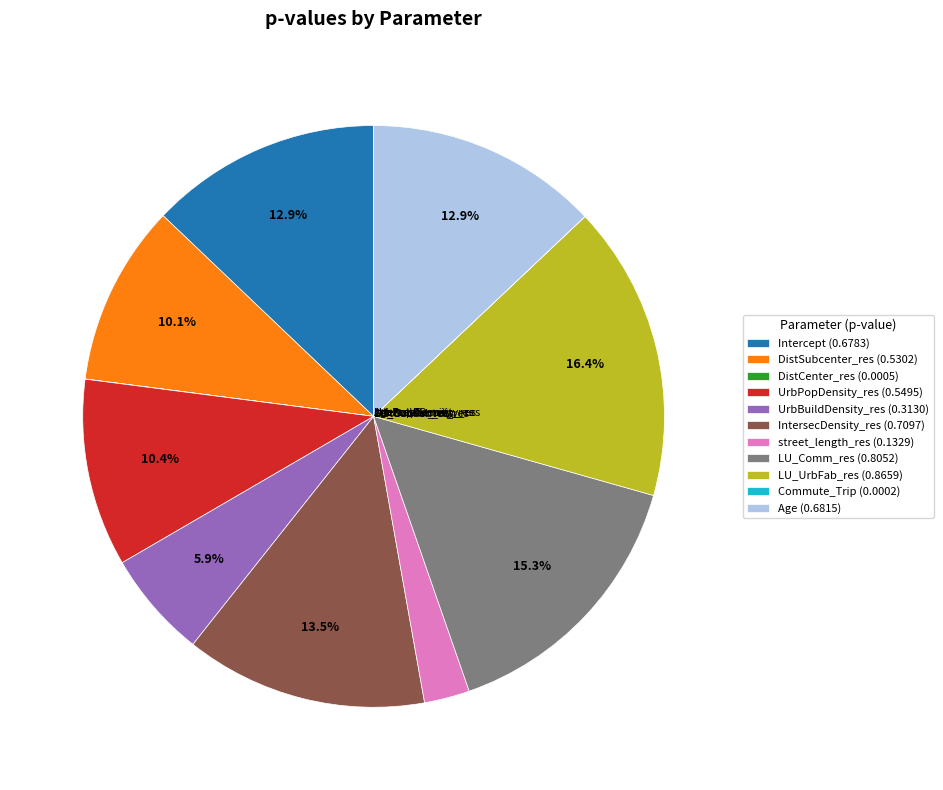

Combined, do UrbBuildDensity_res (0.3130) and street_length_res (0.1329) account for over 50%?

No